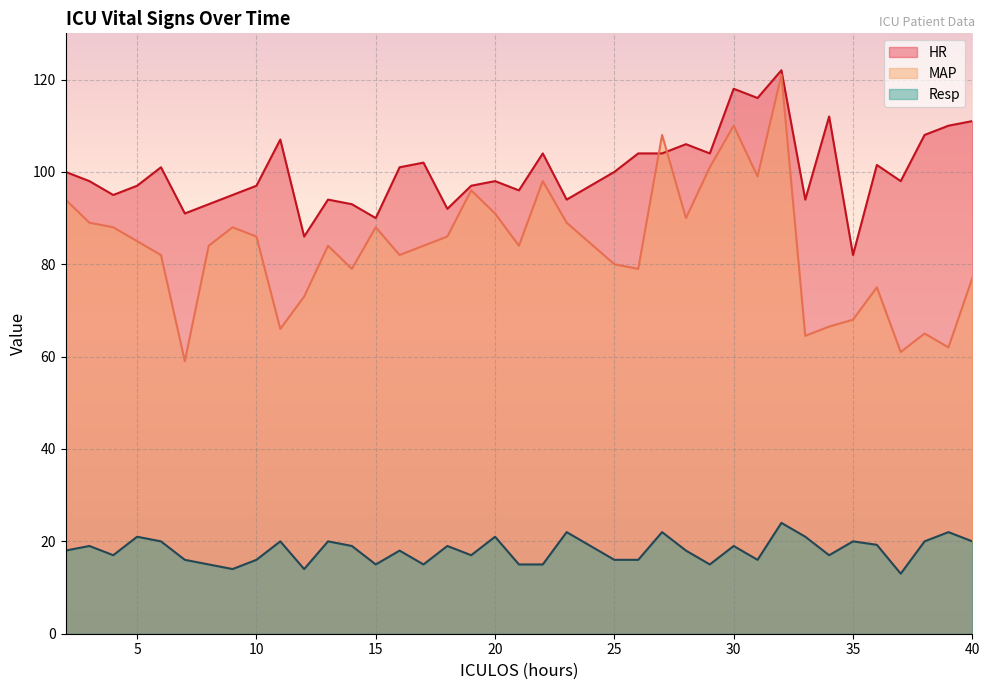

Reading right to left, transcribe all the data shown in this chart.

HR: 40=111.0	39=110.0	38=108.0	37=98.0	36=101.5	35=82.0	34=112.0	33=94.0	32=122.0	31=116.0	30=118.0	29=104.0	28=106.0	27=104.0	26=104.0	25=100.0	23=94.0	22=104.0	21=96.0	20=98.0	19=97.0	18=92.0	17=102.0	16=101.0	15=90.0	14=93.0	13=94.0	12=86.0	11=107.0	10=97.0	9=95.0	8=93.0	7=91.0	6=101.0	5=97.0	4=95.0	3=98.0	2=100.0
MAP: 40=77.0	39=62.0	38=65.0	37=61.0	36=75.0	35=68.0	34=66.5	33=64.5	32=121.0	31=99.0	30=110.0	29=101.0	28=90.0	27=108.0	26=79.0	25=80.0	23=89.0	22=98.0	21=84.0	20=91.0	19=96.0	18=86.0	17=84.0	16=82.0	15=88.0	14=79.0	13=84.0	12=73.0	11=66.0	10=86.0	9=88.0	8=84.0	7=59.0	6=82.0	5=85.0	4=88.0	3=89.0	2=94.0
Resp: 40=20.0	39=22.0	38=20.0	37=13.0	36=19.2	35=20.0	34=17.0	33=21.0	32=24.0	31=16.0	30=19.0	29=15.0	28=18.0	27=22.0	26=16.0	25=16.0	23=22.0	22=15.0	21=15.0	20=21.0	19=17.0	18=19.0	17=15.0	16=18.0	15=15.0	14=19.0	13=20.0	12=14.0	11=20.0	10=16.0	9=14.0	8=15.0	7=16.0	6=20.0	5=21.0	4=17.0	3=19.0	2=18.0